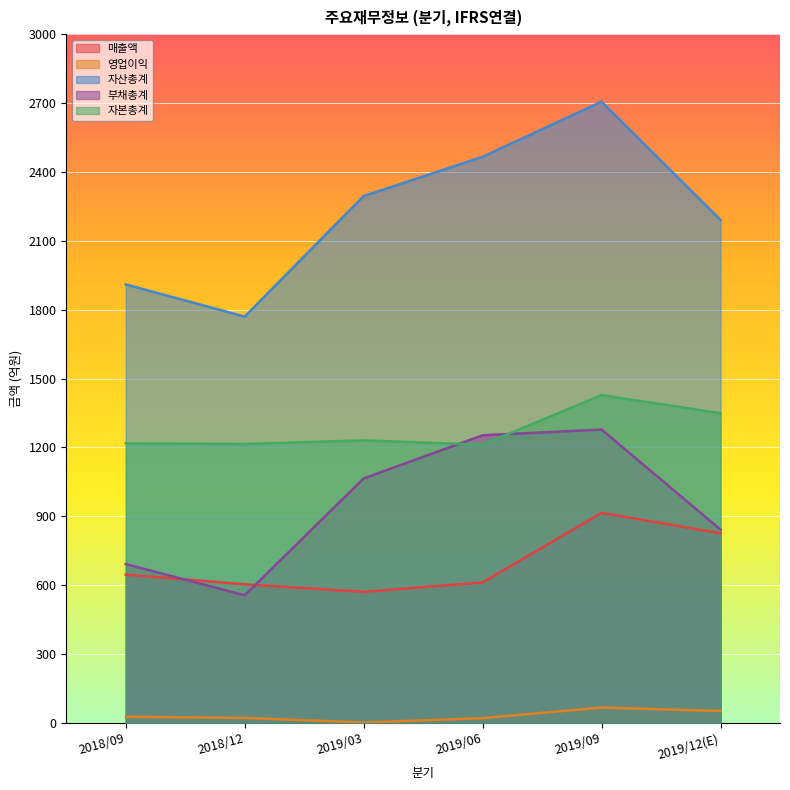

Reading right to left, what are all the values shown in this chart?

매출액: 2019/12(E)=826	2019/09=915	2019/06=612	2019/03=571	2018/12=604	2018/09=646
영업이익: 2019/12(E)=52	2019/09=67	2019/06=21	2019/03=2	2018/12=22	2018/09=27
자산총계: 2019/12(E)=2191	2019/09=2706	2019/06=2466	2019/03=2295	2018/12=1770	2018/09=1910
부채총계: 2019/12(E)=842	2019/09=1278	2019/06=1253	2019/03=1065	2018/12=556	2018/09=692
자본총계: 2019/12(E)=1349	2019/09=1428	2019/06=1212	2019/03=1231	2018/12=1215	2018/09=1218